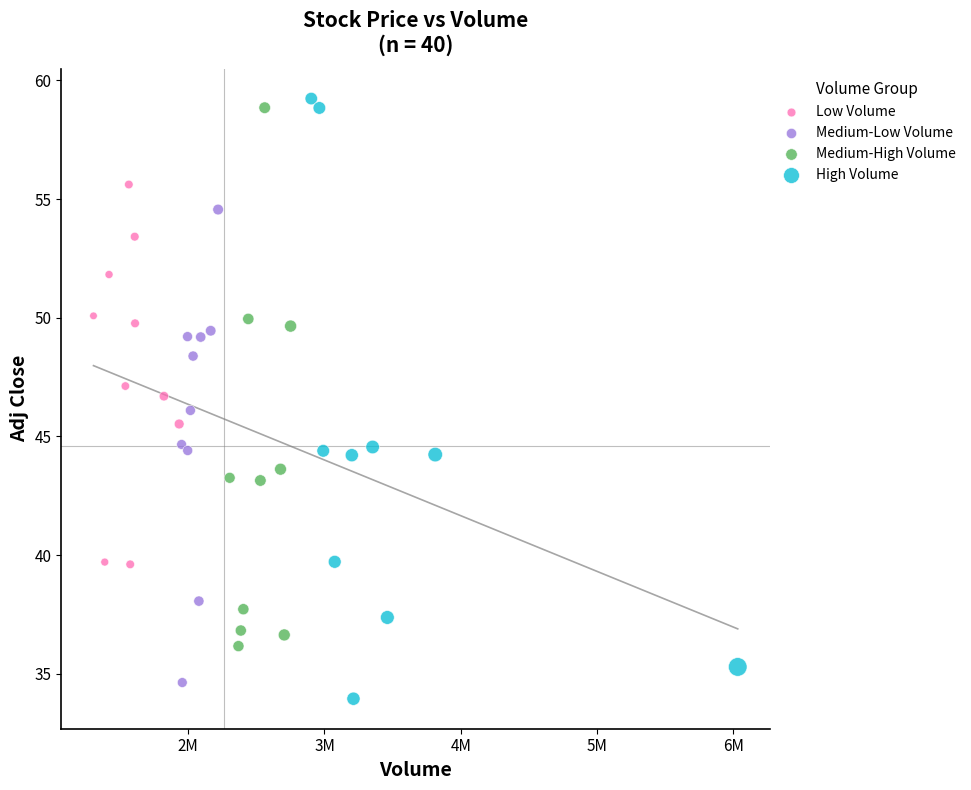

What are all the series names shown in the legend?

Low Volume, Medium-Low Volume, Medium-High Volume, High Volume